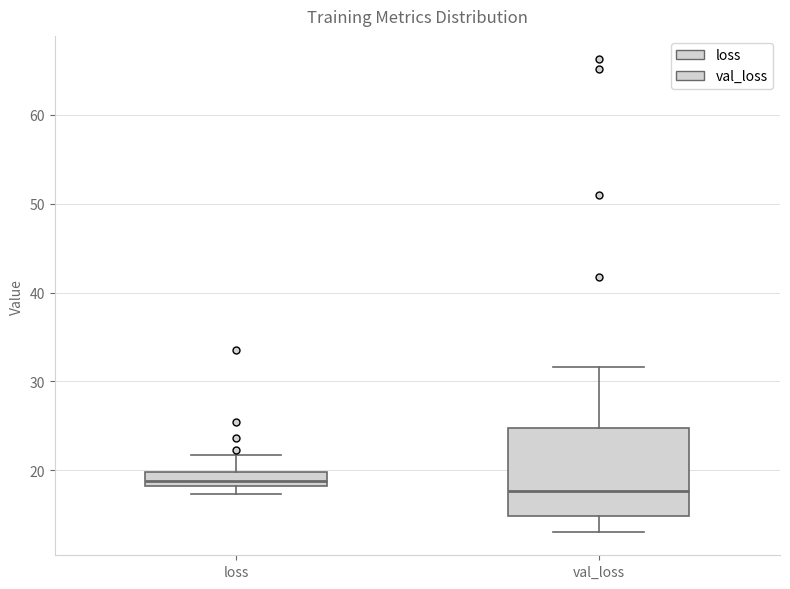

Which box has the highest median line?

loss